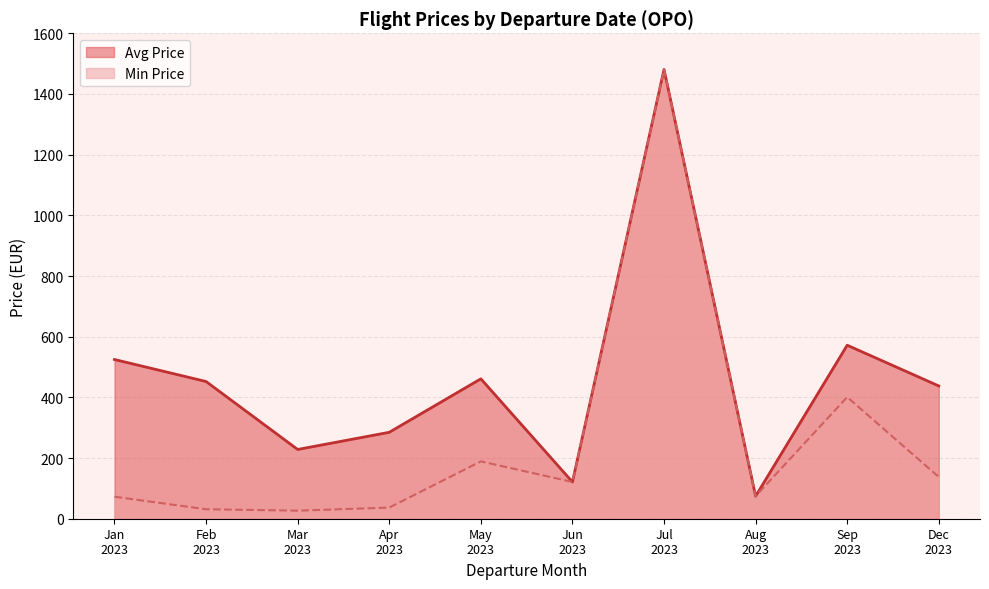

At which category does Avg Price reach its first local peak?

May
2023